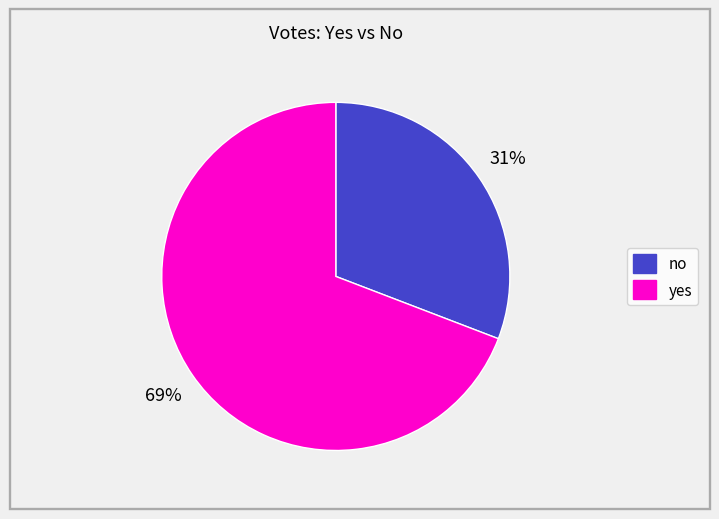

The yes slice represents 69% of the pie. True or false?

True